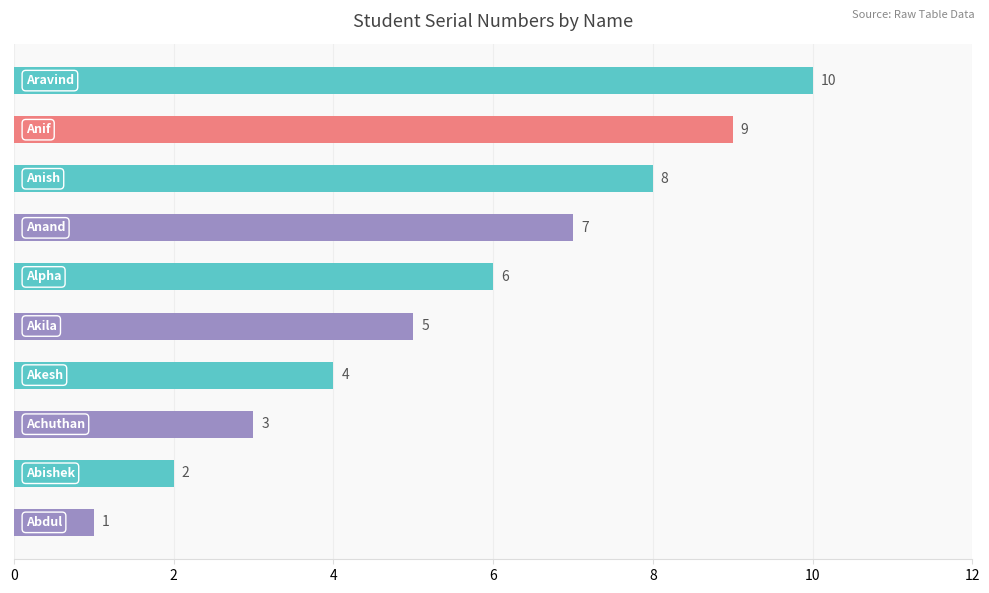

What is the greatest value displayed?

10